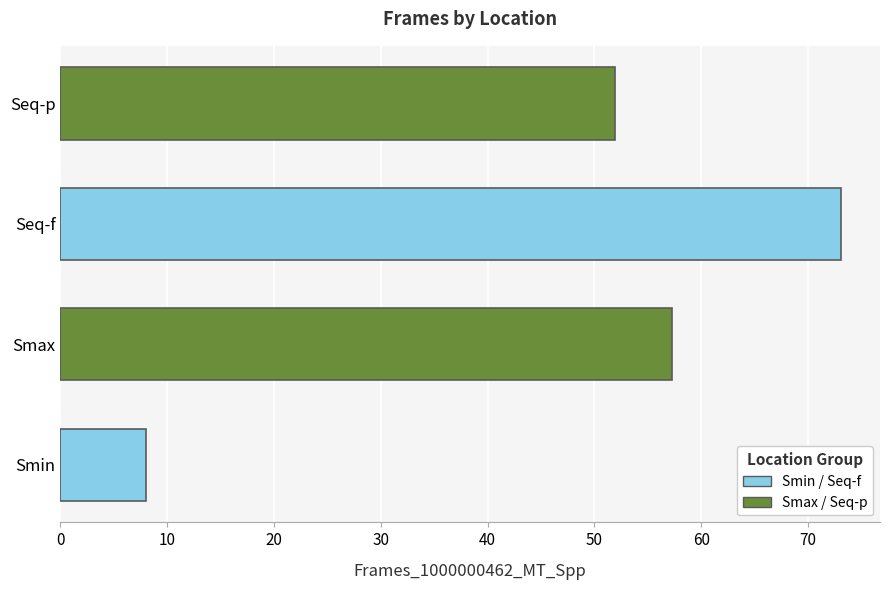

Reading bottom to top, extract all data points from this chart.

8.0	57.2	73.1	51.9